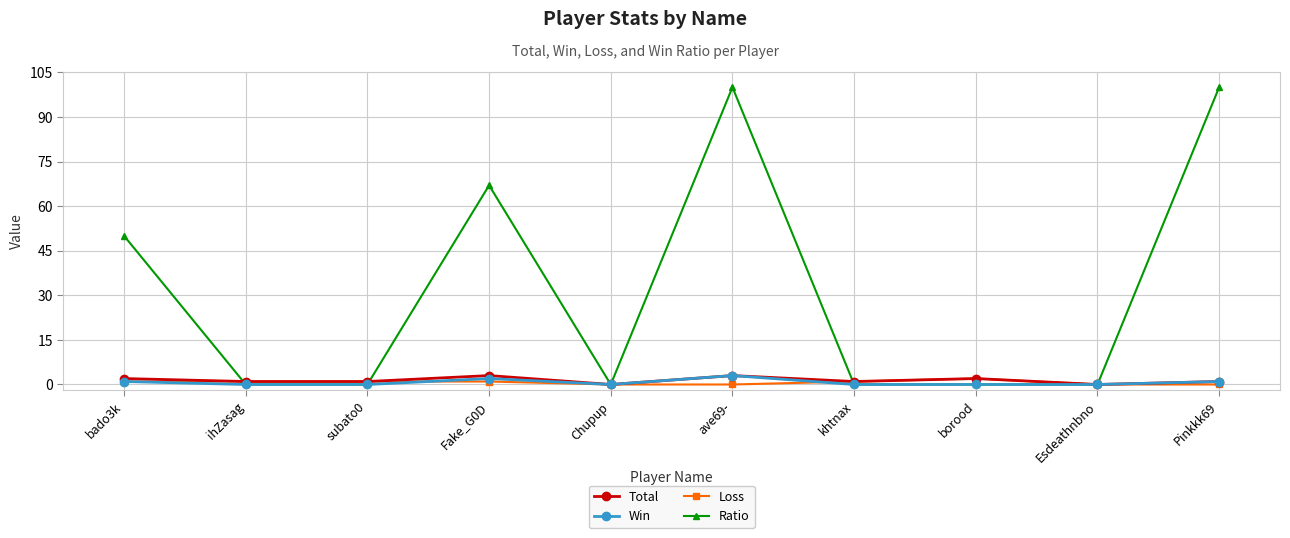

What is the sum of all Loss values?

7